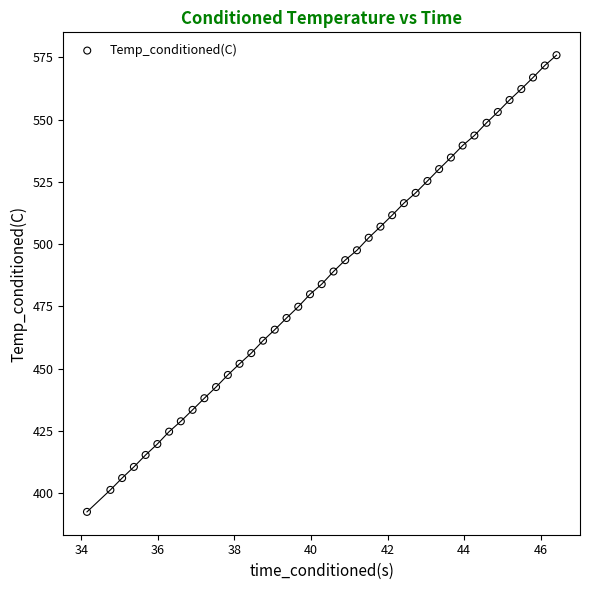

What is the range of Y values (max minus min)?

183.4